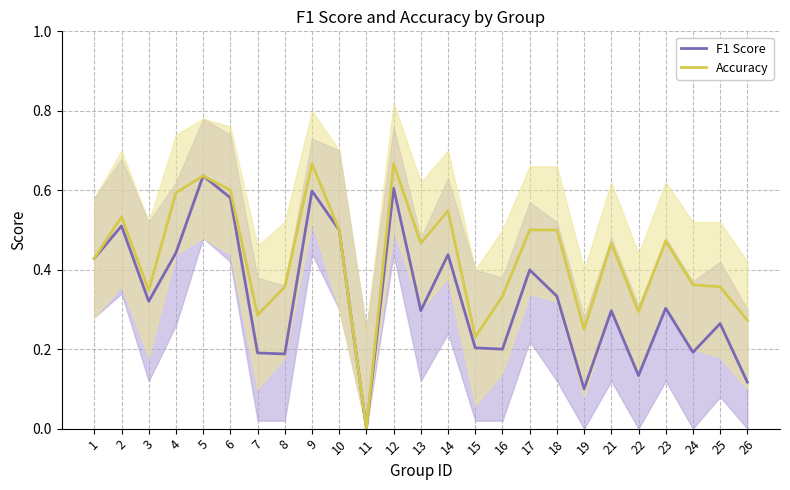

The F1 Score series shows 0.3 at 16. True or false?

False